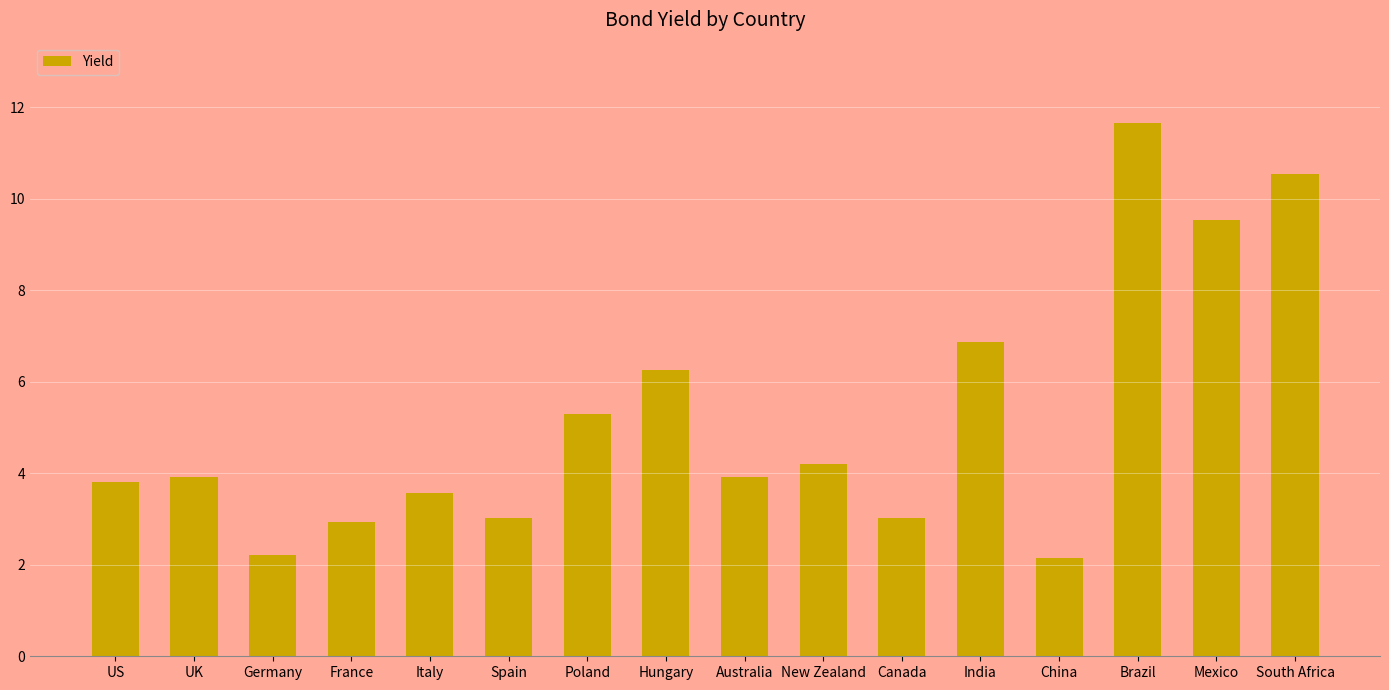

What is the difference between the maximum and second lowest values?

9.4